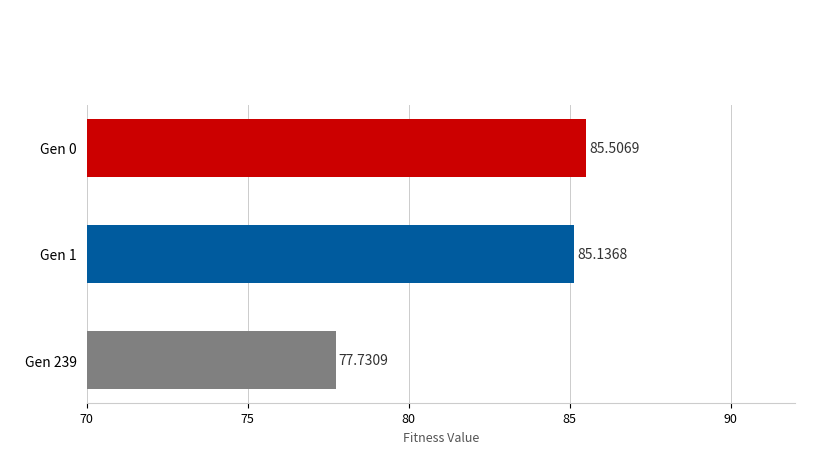

List the labels in order of value, smallest first.

Gen 239, Gen 1, Gen 0